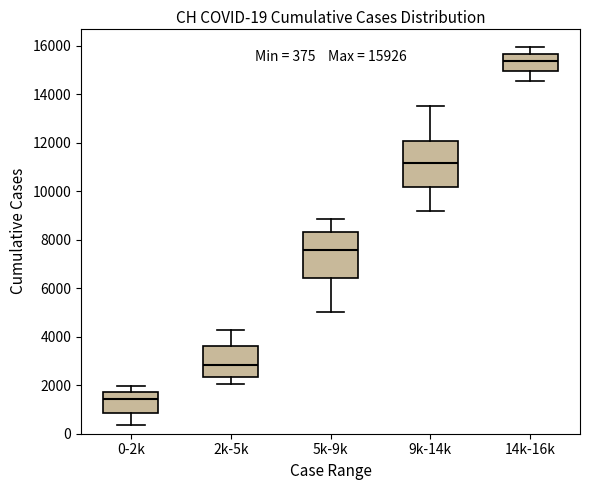

Which box's median line is the lowest?

0-2k